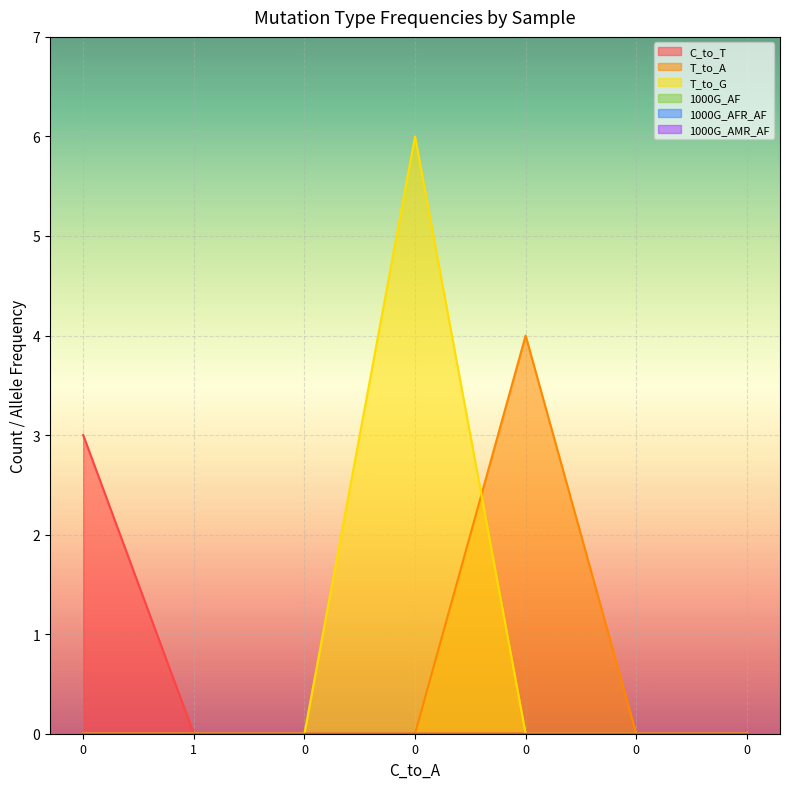

Reading right to left, what are all the values shown in this chart?

C_to_T: 0	0	0	0	0	0	3
T_to_A: 0	0	4	0	0	0	0
T_to_G: 0	0	0	6	0	0	0